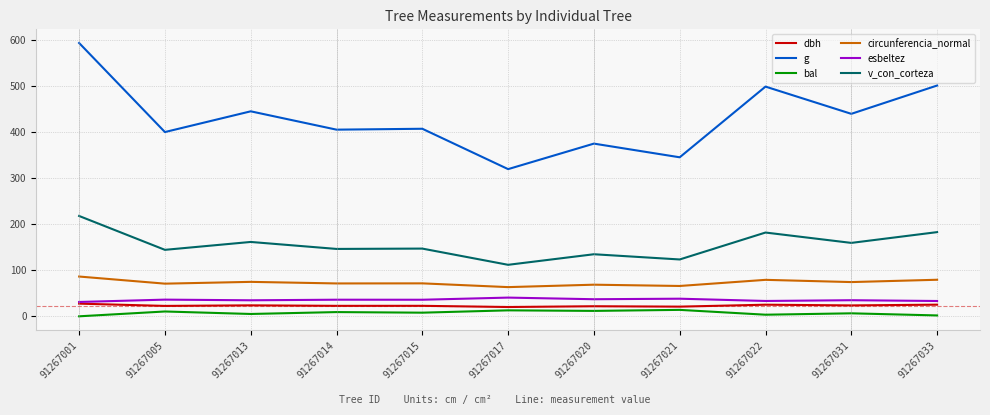

The dbh series shows 23.8 at 91267013. True or false?

True